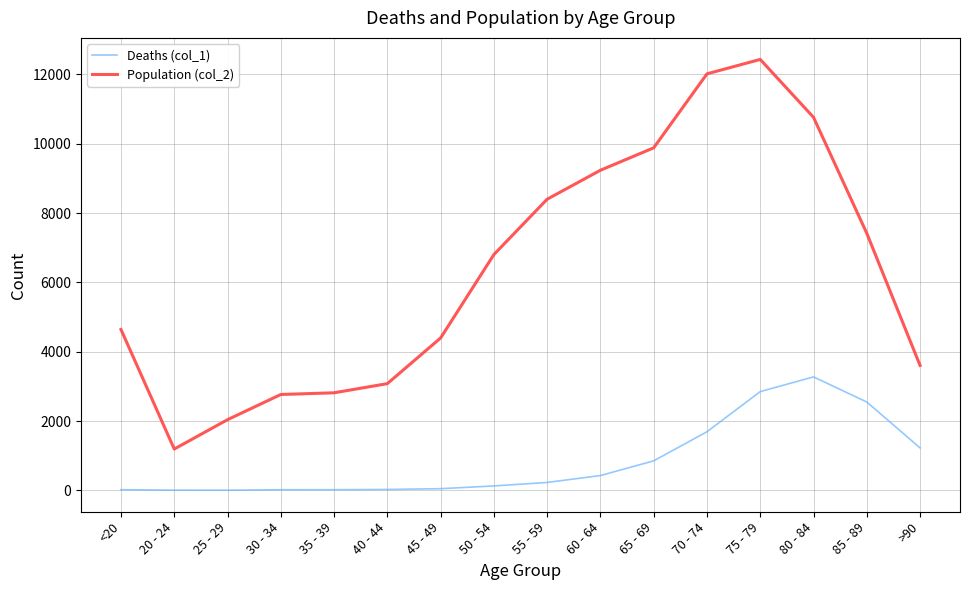

List the series in order of their overall mean, highest first.

Population (col_2), Deaths (col_1)